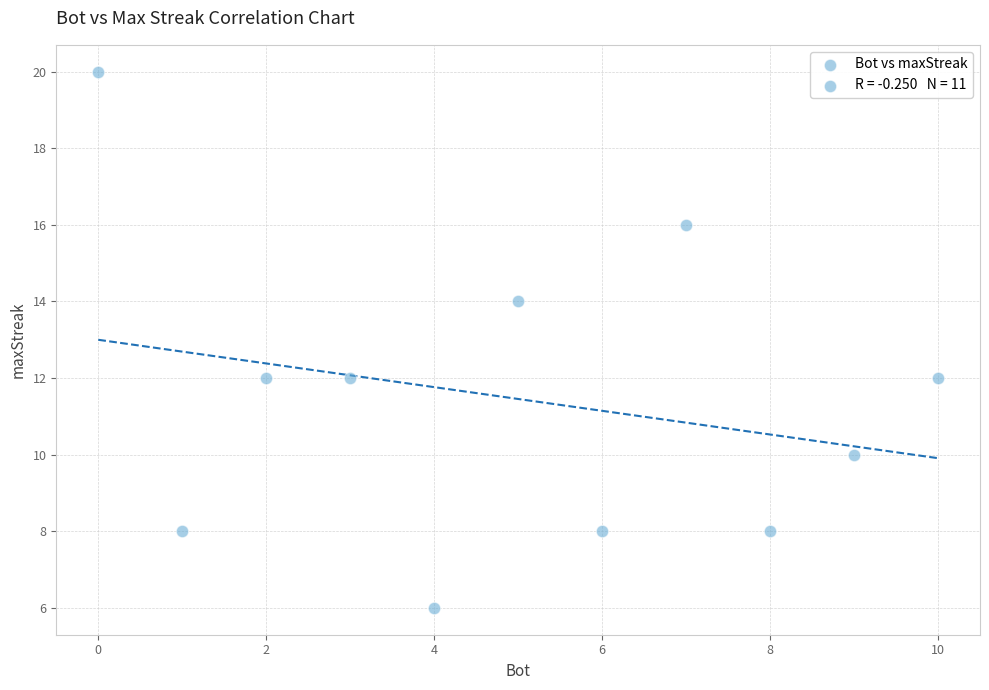

What is the average Y value?

11